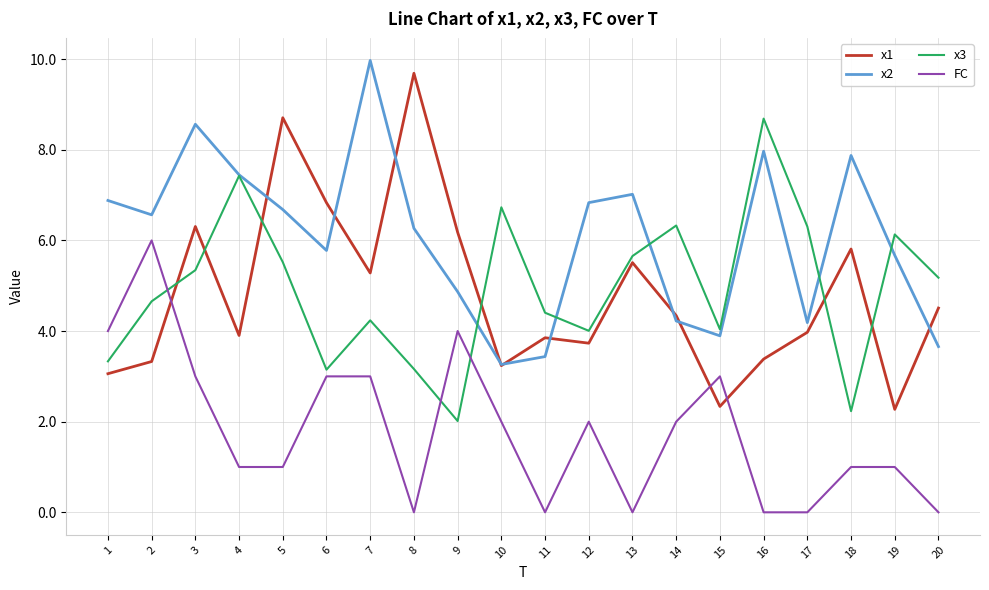

What is the total value across all series at 13?

18.2